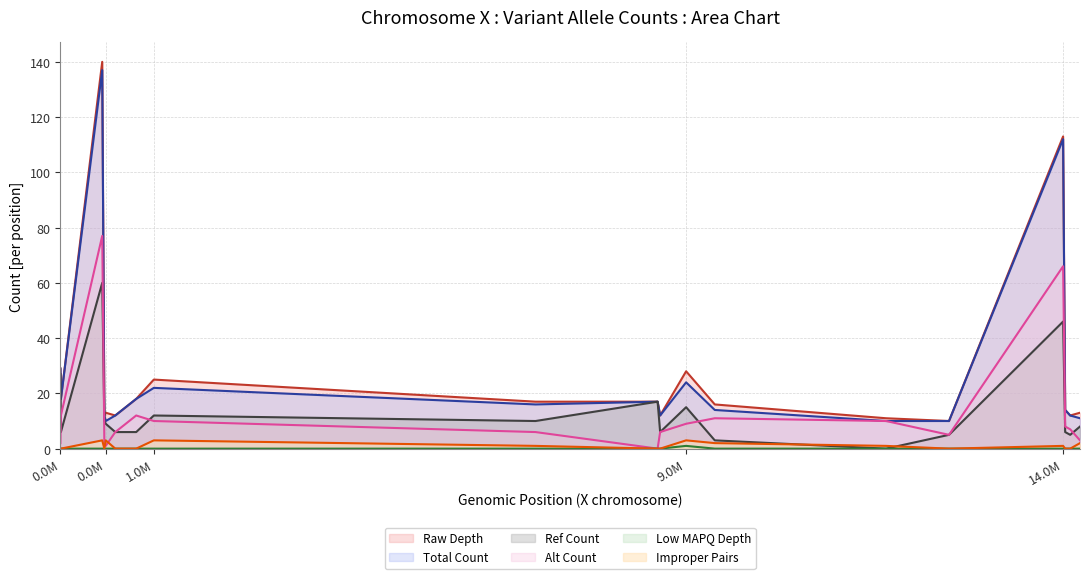

True or false: improperPairs and lowMAPQDepth intersect in this chart.

False